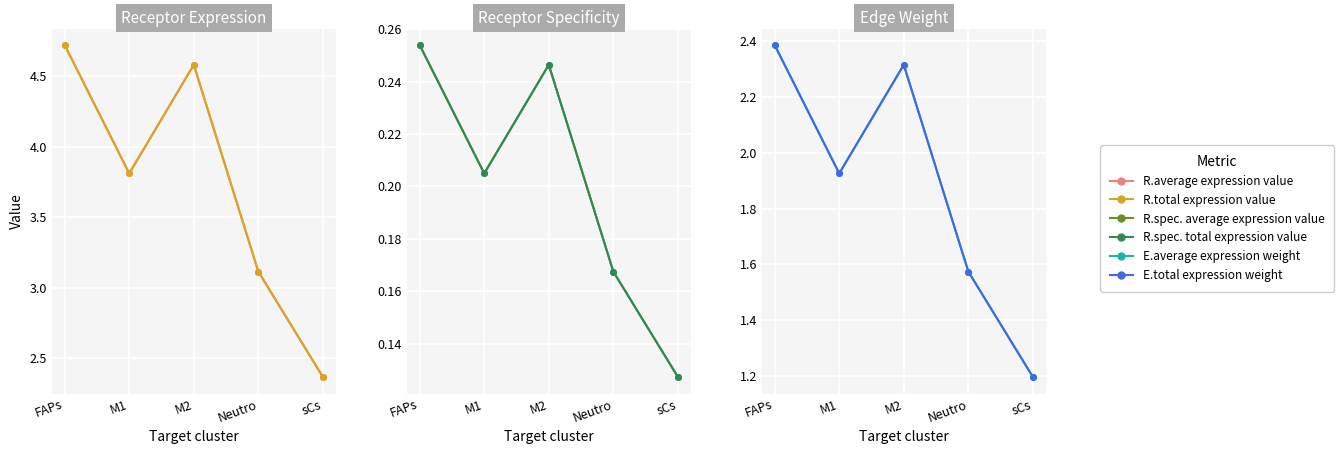

True or false: Edge average expression weight and Receptor total expression value cross at least once.

False